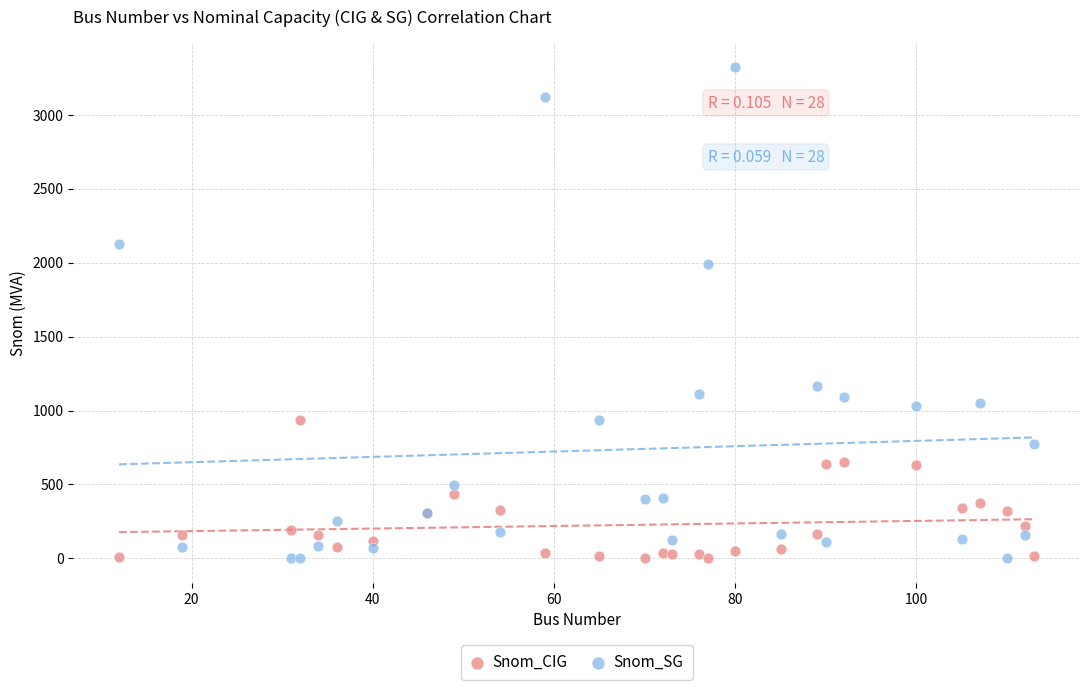

What are all the series names shown in the legend?

Snom_CIG, Snom_SG